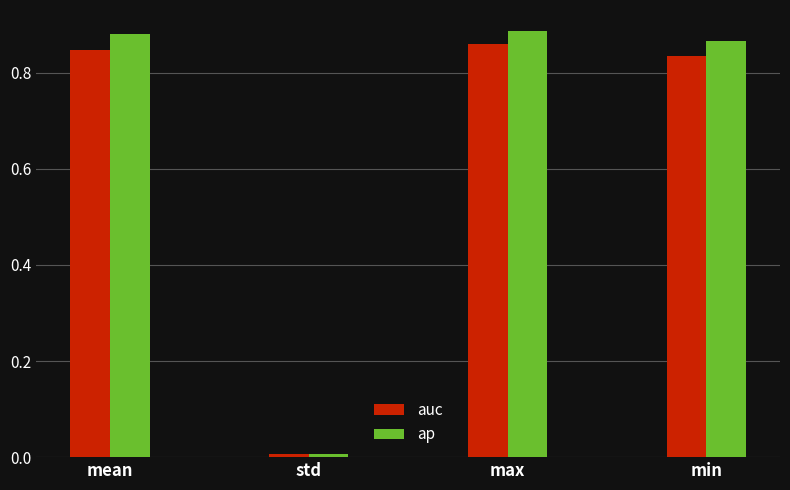

What are all the series names shown in the legend?

auc, ap